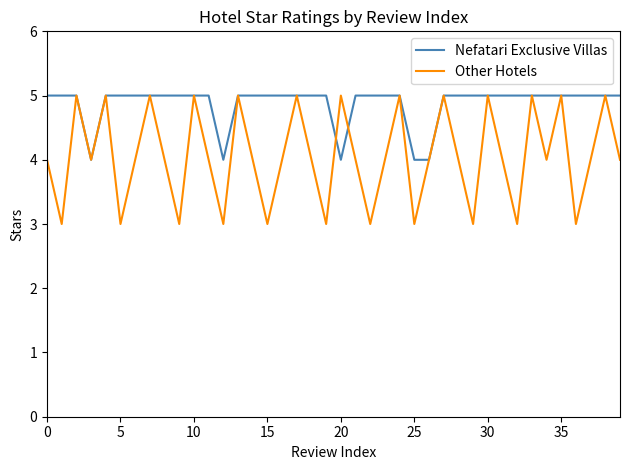

What is the highest value of the Nefatari Exclusive Villas series?

5